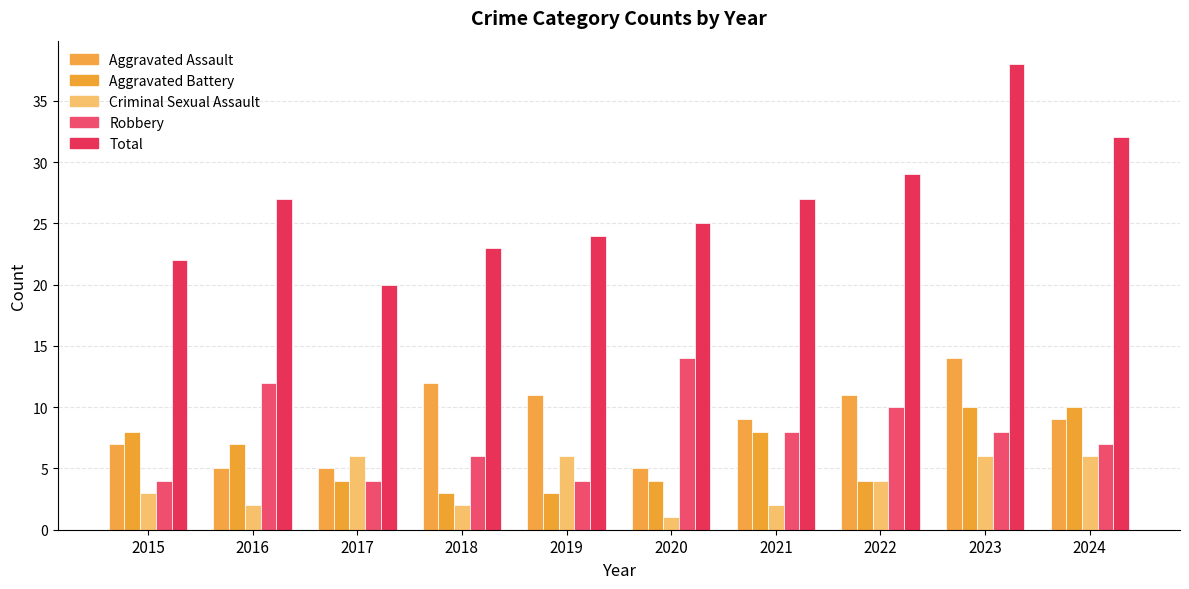

Does the chart contain stacked bars?

No